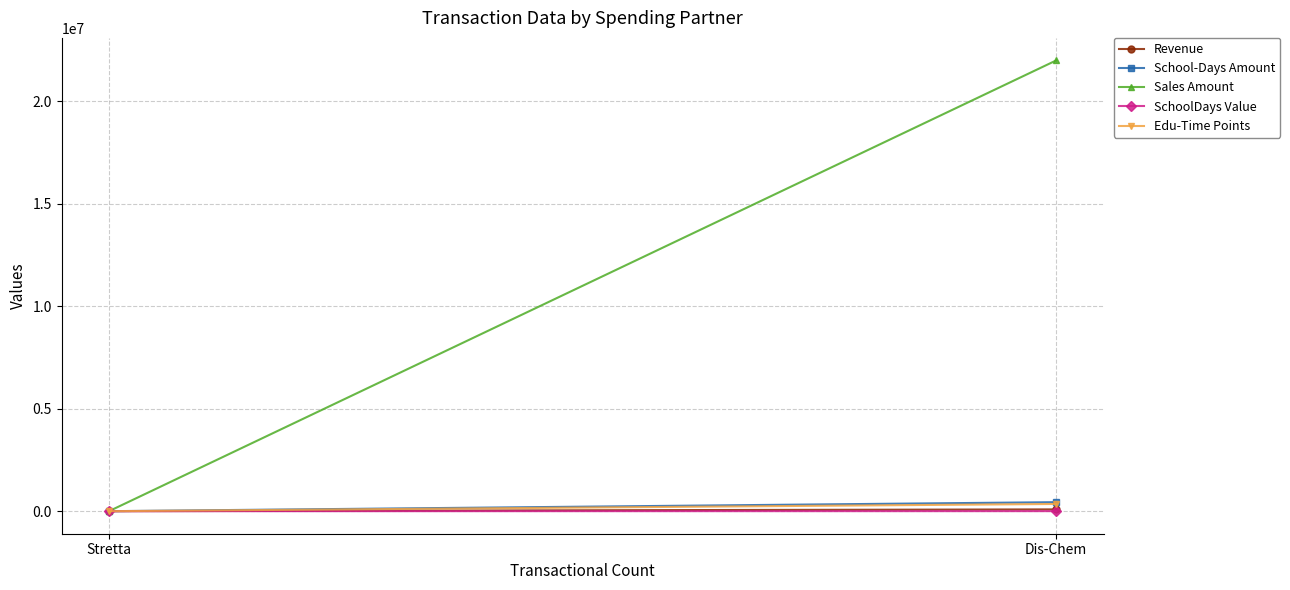

Rank the categories by School-Days Amount value from highest to lowest.

Dis-Chem, Stretta